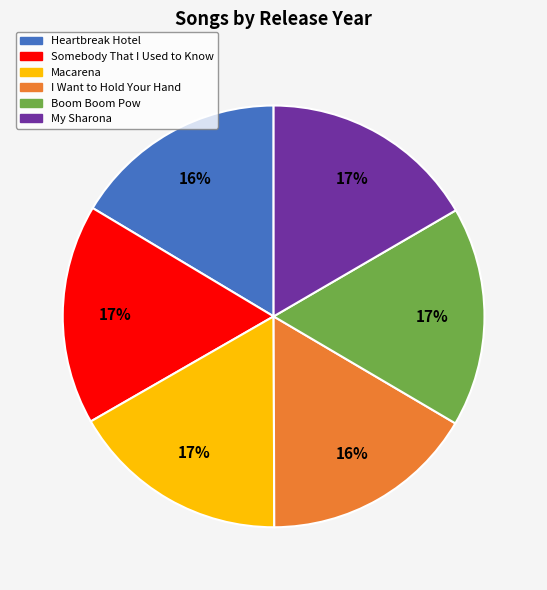

Do Macarena and My Sharona together represent more than half of the pie?

No